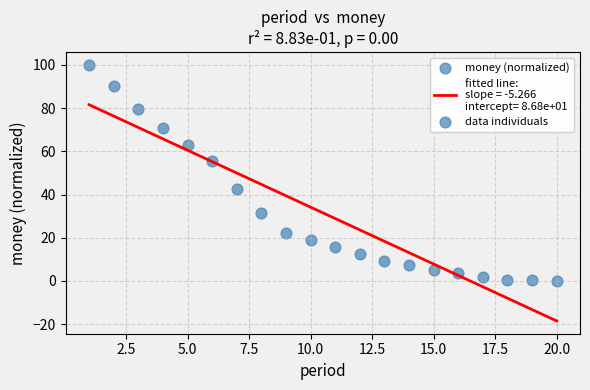

What is the range of X values (max minus min)?

19.0